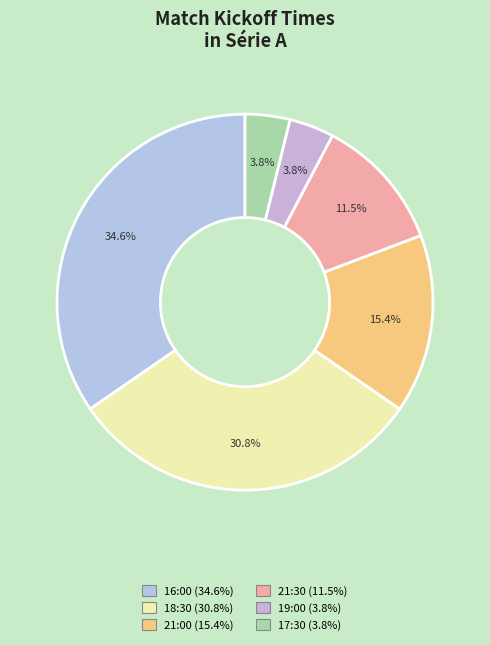

How many slices are in this pie chart?

6